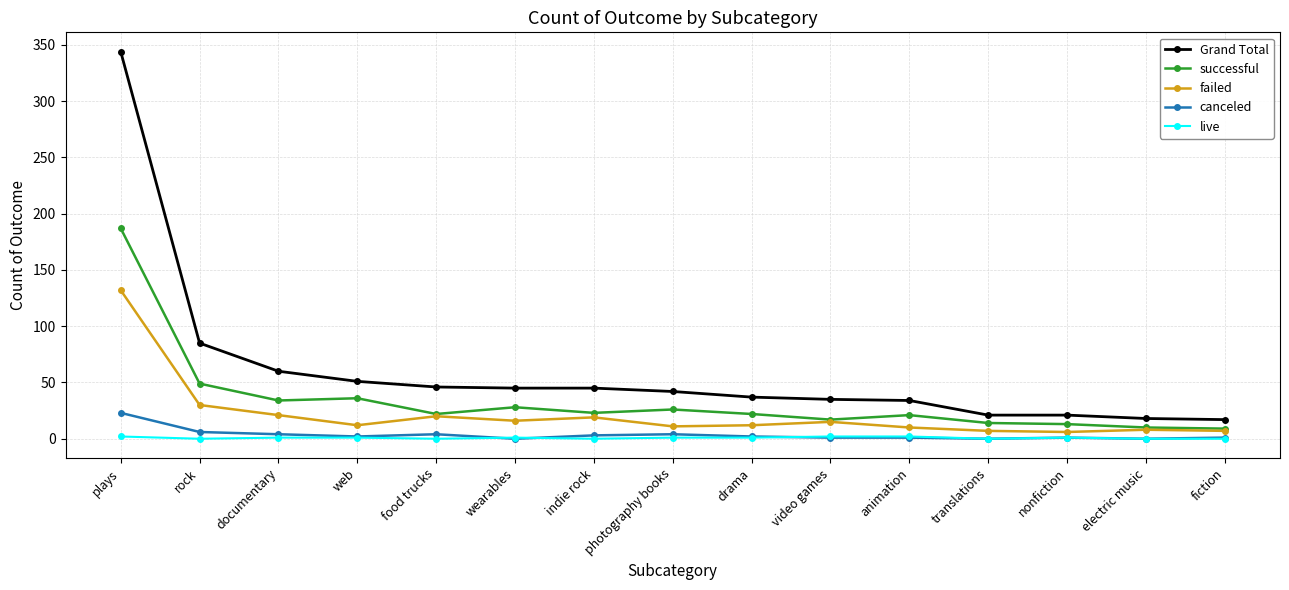

At how many categories does at least one series exceed 32?

11